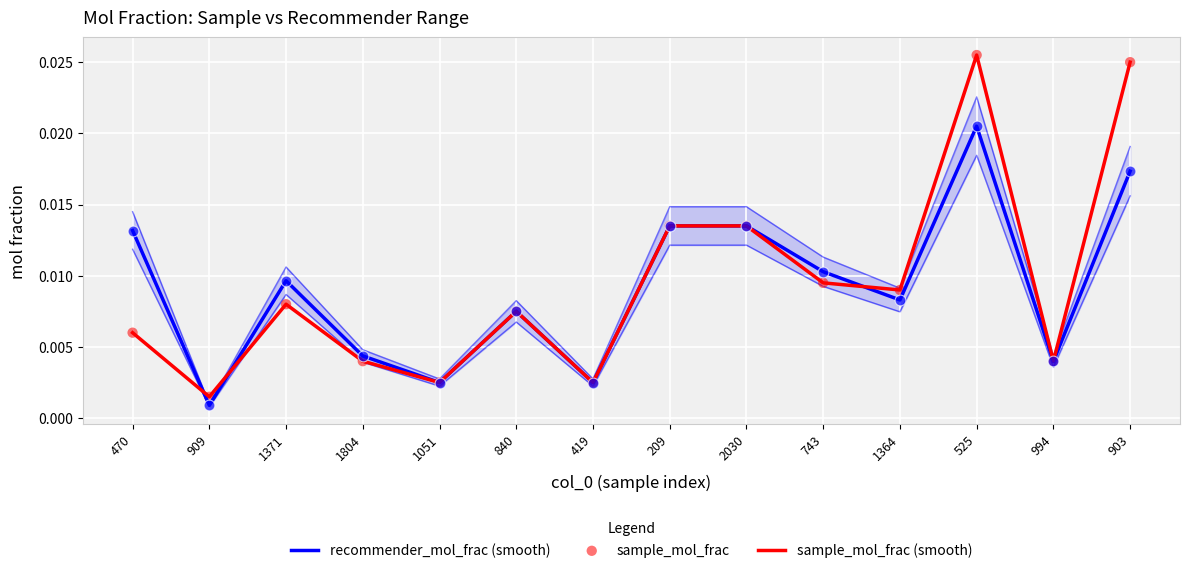

Is the value of sample_mol_frac at 1371 greater than the value of recommender_mol_frac (smooth) at 1364?

No